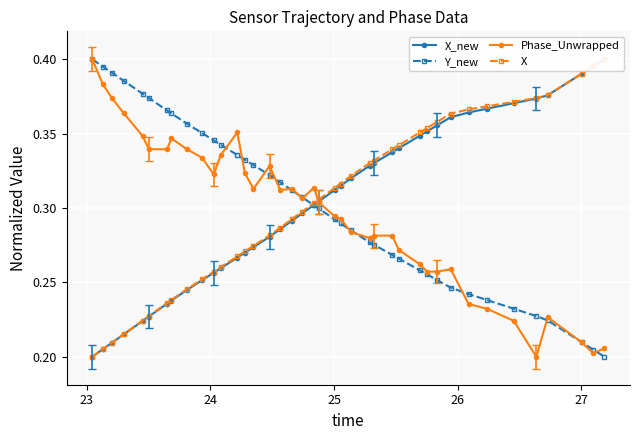

Reading left to right, what are all the values shown in this chart?

X_new: 0.2	0.2	0.2	0.2	0.2	0.2	0.2	0.2	0.2	0.3	0.3	0.3	0.3	0.3	0.3	0.3	0.3	0.3	0.3	0.3	0.3	0.3	0.3	0.3	0.3	0.3	0.3	0.3	0.3	0.4	0.4	0.4	0.4	0.4	0.4	0.4	0.4	0.4	0.4	0.4
Y_new: 0.4	0.4	0.4	0.4	0.4	0.4	0.4	0.4	0.4	0.4	0.3	0.3	0.3	0.3	0.3	0.3	0.3	0.3	0.3	0.3	0.3	0.3	0.3	0.3	0.3	0.3	0.3	0.3	0.3	0.3	0.3	0.2	0.2	0.2	0.2	0.2	0.2	0.2	0.2	0.2
Phase_Unwrapped: 0.4	0.4	0.4	0.4	0.3	0.3	0.3	0.3	0.3	0.3	0.3	0.3	0.4	0.3	0.3	0.3	0.3	0.3	0.3	0.3	0.3	0.3	0.3	0.3	0.3	0.3	0.3	0.3	0.3	0.3	0.3	0.3	0.2	0.2	0.2	0.2	0.2	0.2	0.2	0.2
X: 0.2	0.2	0.2	0.2	0.2	0.2	0.2	0.2	0.2	0.3	0.3	0.3	0.3	0.3	0.3	0.3	0.3	0.3	0.3	0.3	0.3	0.3	0.3	0.3	0.3	0.3	0.3	0.3	0.4	0.4	0.4	0.4	0.4	0.4	0.4	0.4	0.4	0.4	0.4	0.4